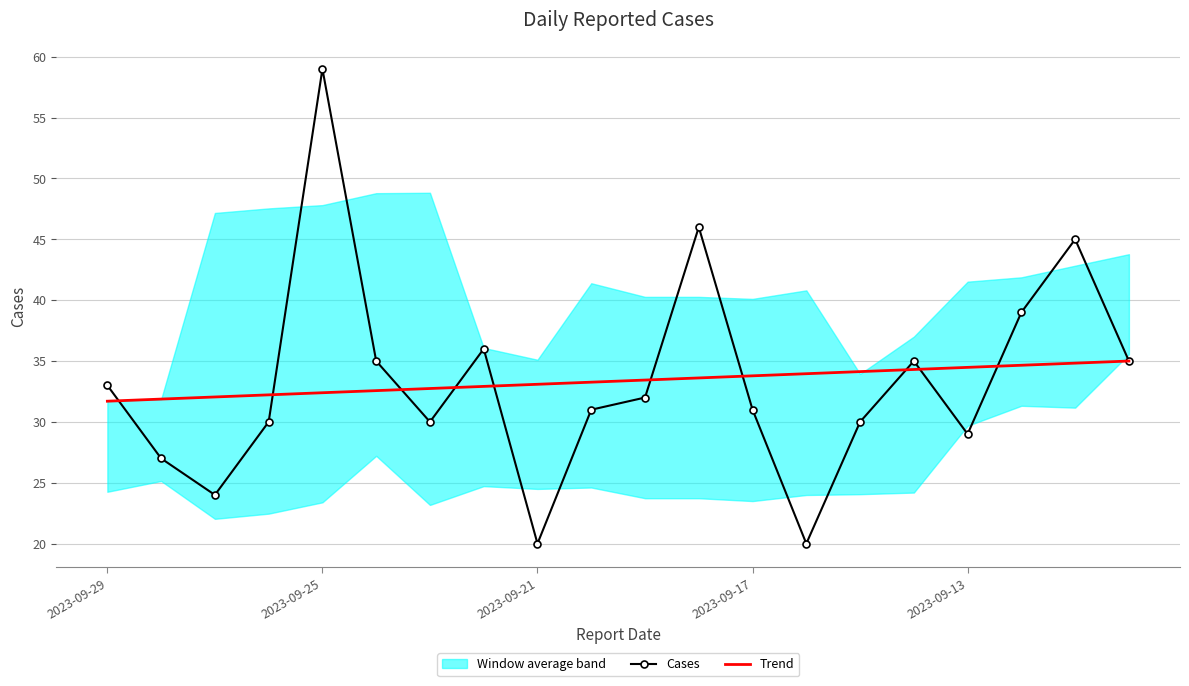

Which series has the largest total across all categories?

Cases